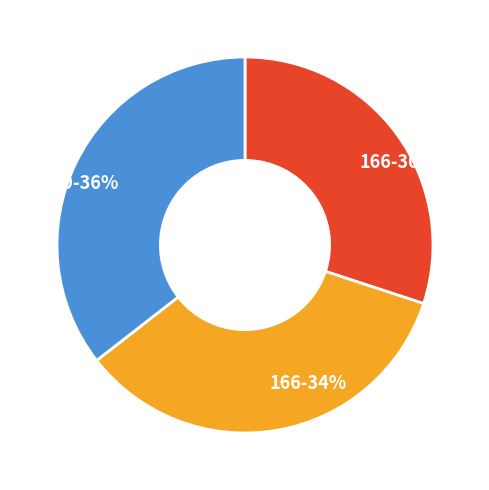

Is there any slice that represents more than half of the pie?

No